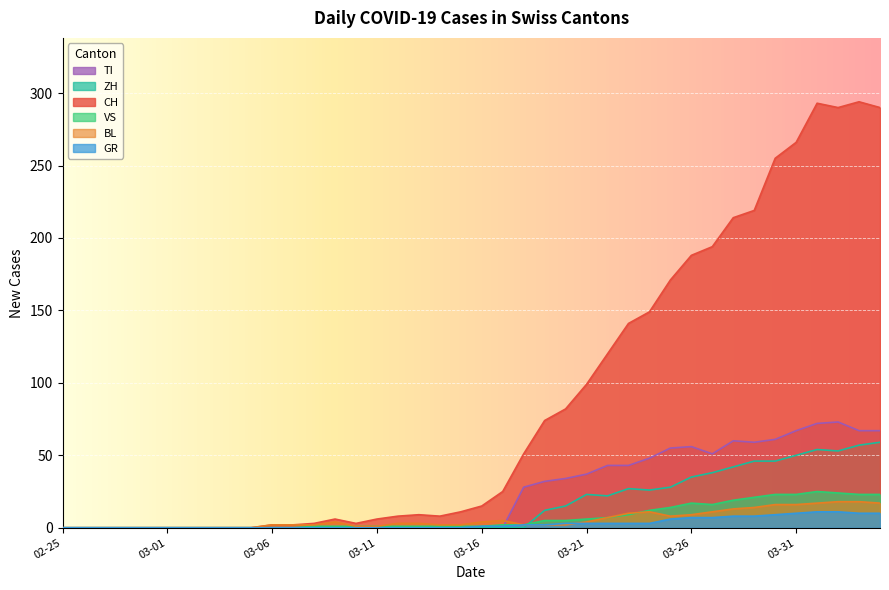

After their last crossing, which series has the higher values: GR or ZH?

ZH